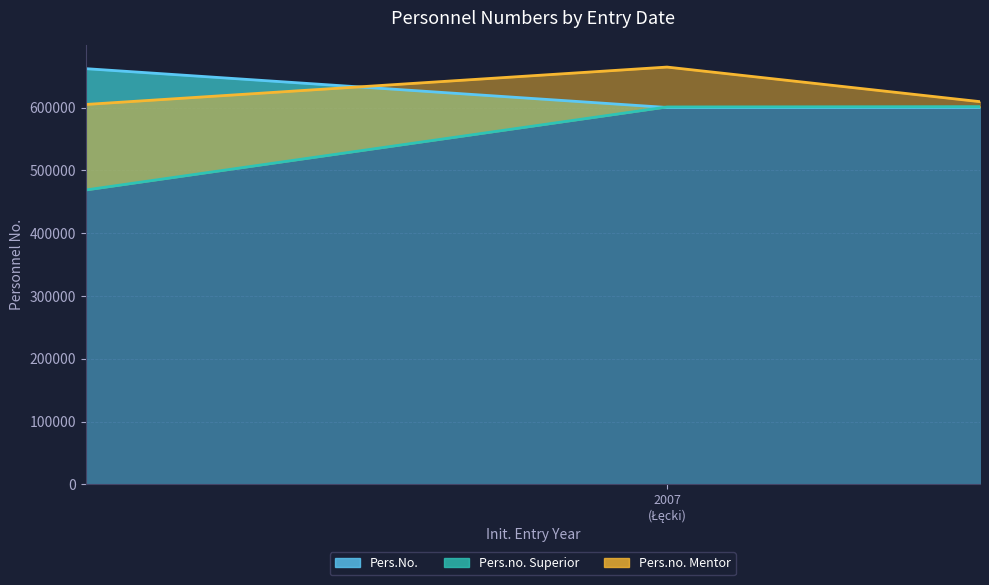

Which series has the largest total across all categories?

Pers.No.